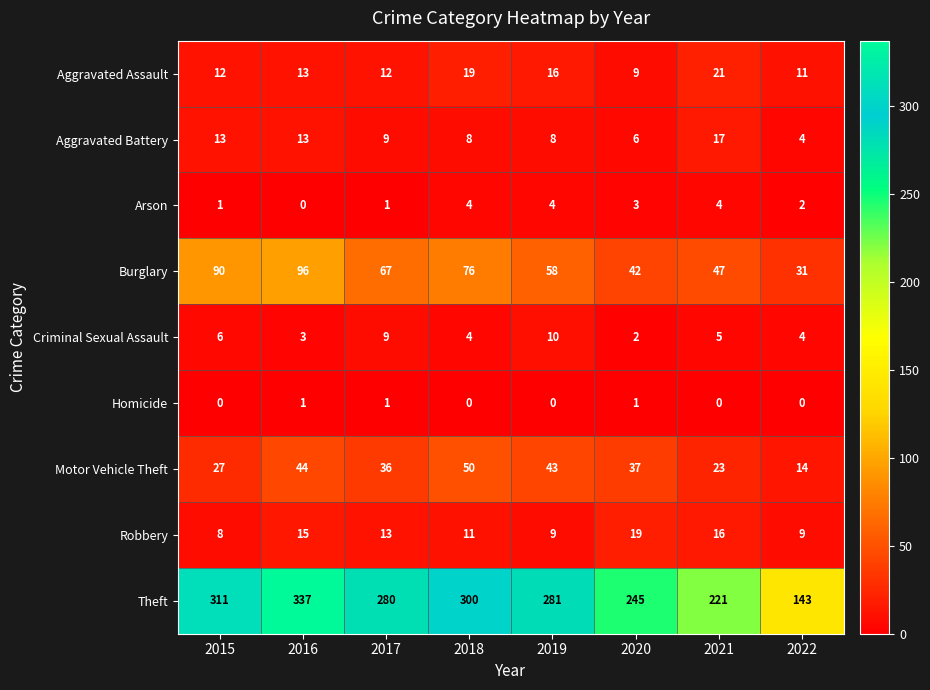

Which series has the largest range (max minus min)?

Theft